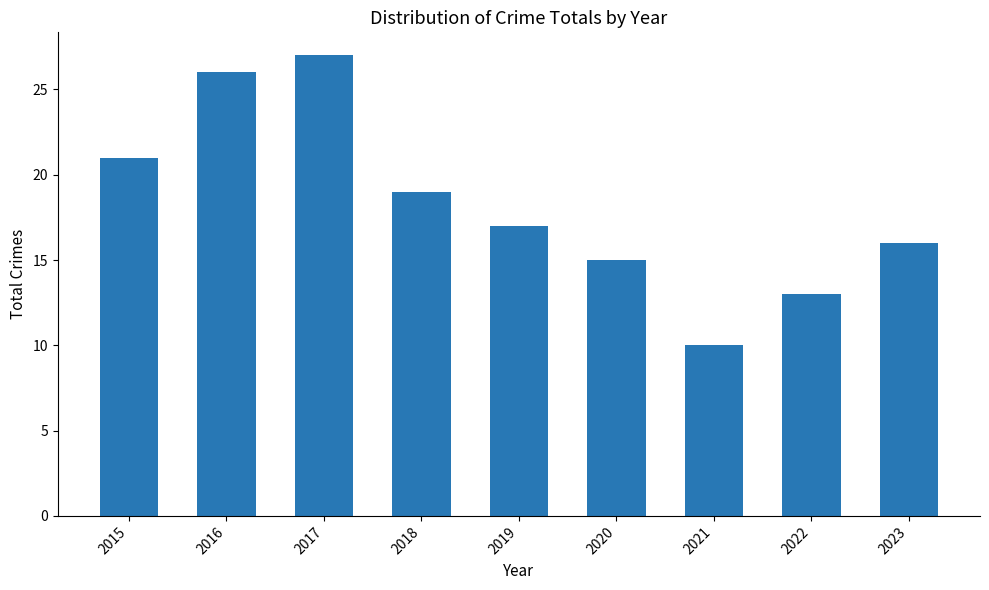

Are the bars horizontal?

No